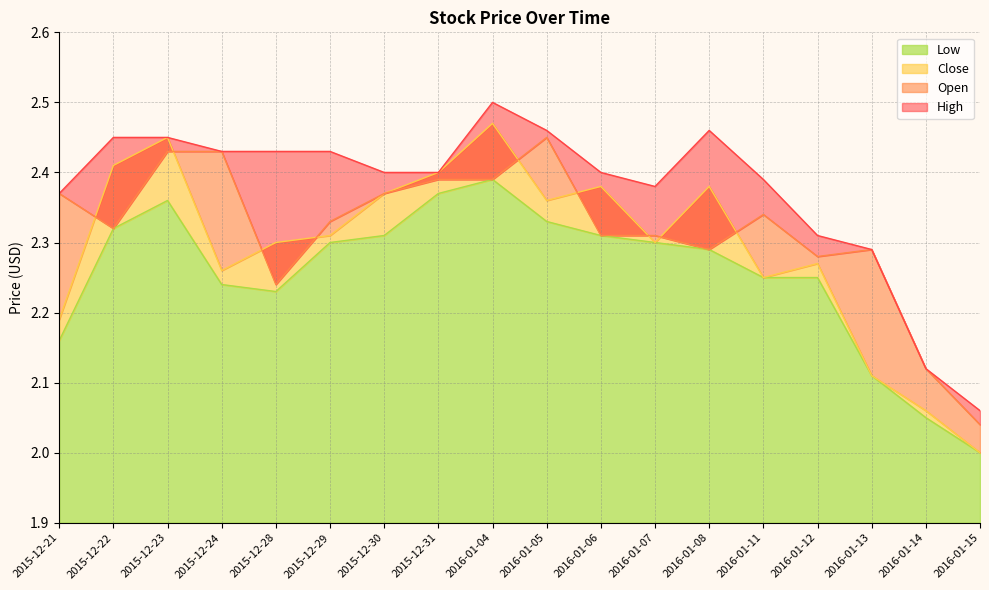

At which label does Low reach its peak?

2016-01-04